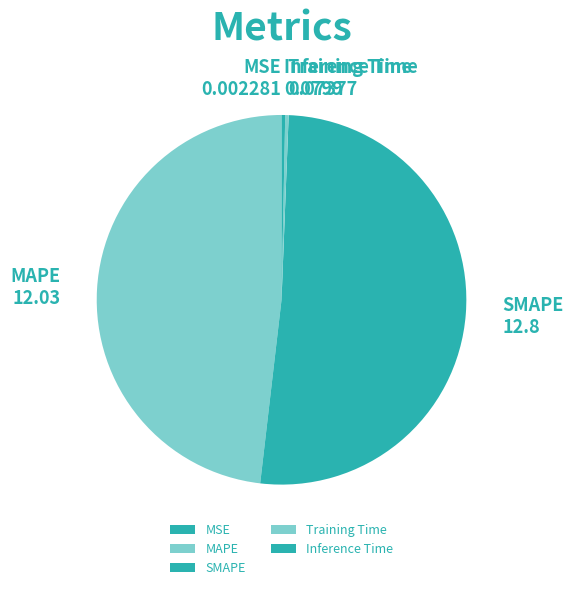

Is the sum of MAPE and Inference Time greater than half?

No